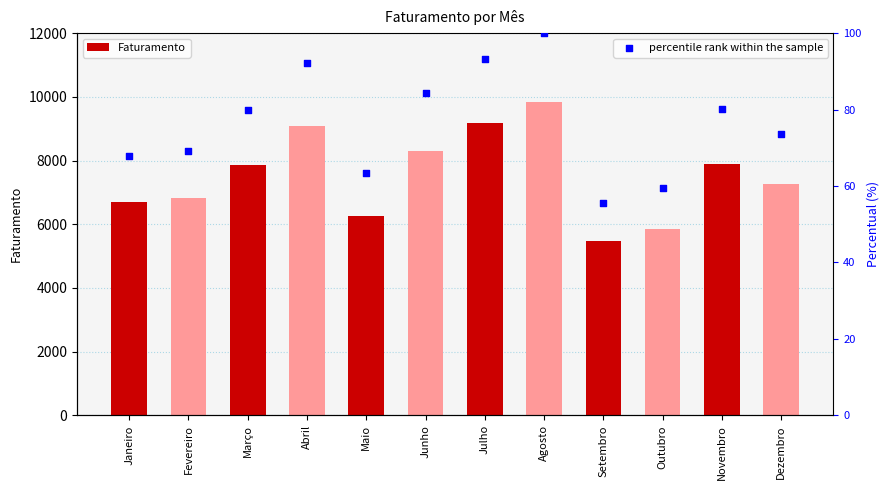

What are all the series names shown in the legend?

Faturamento, percentile rank within the sample